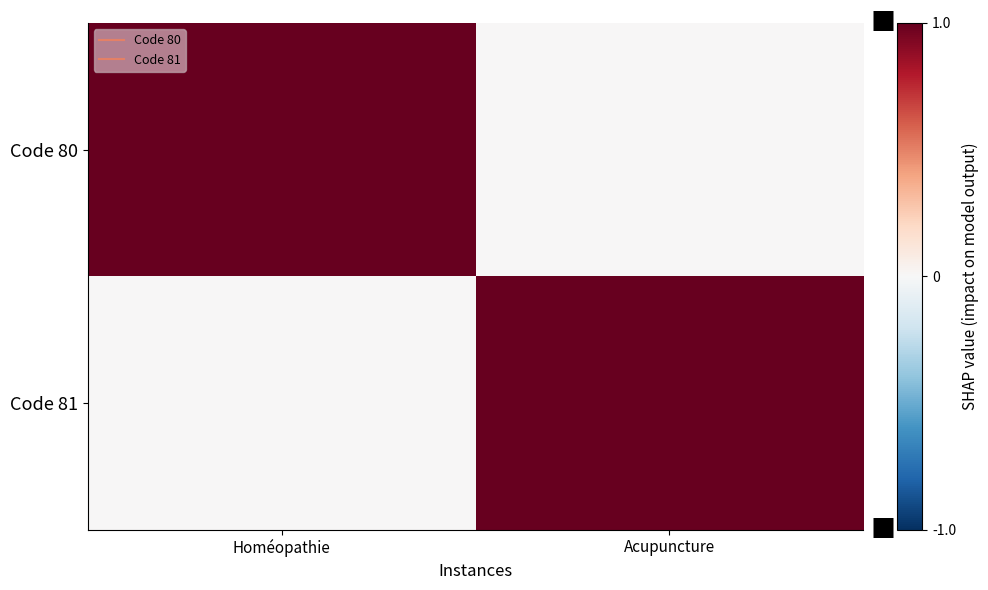

Between Acupuncture and Homéopathie, which is larger?

Homéopathie